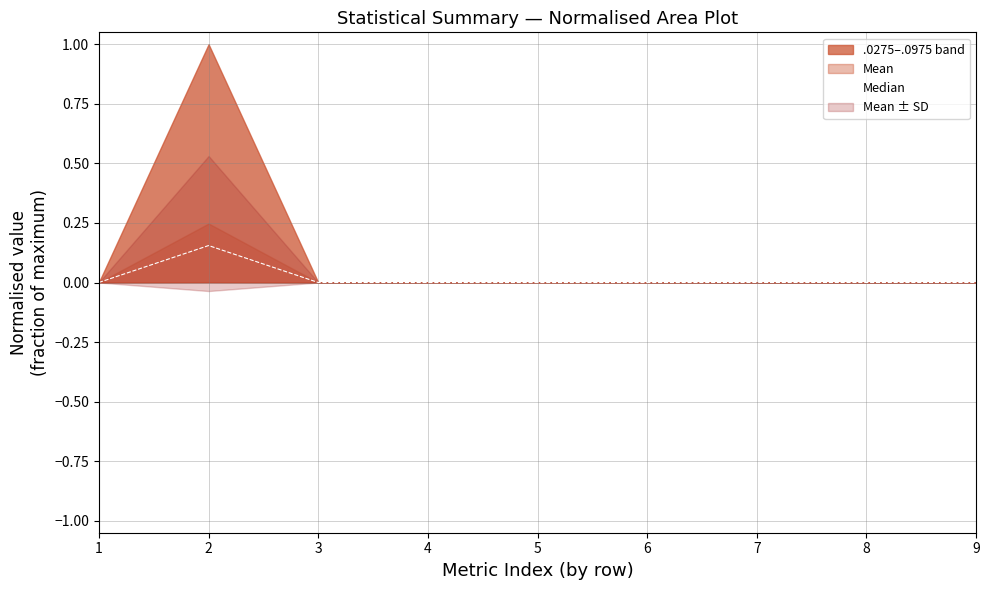

Which has a higher value, 1 or 5?

1